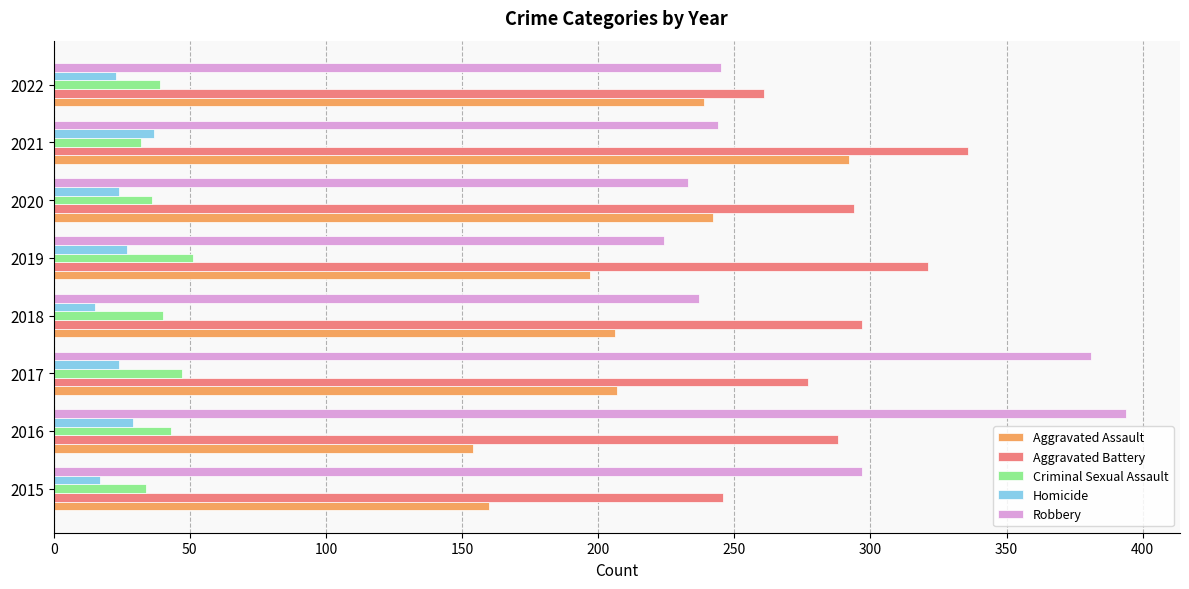

What is the total value across all series at 2019?

820